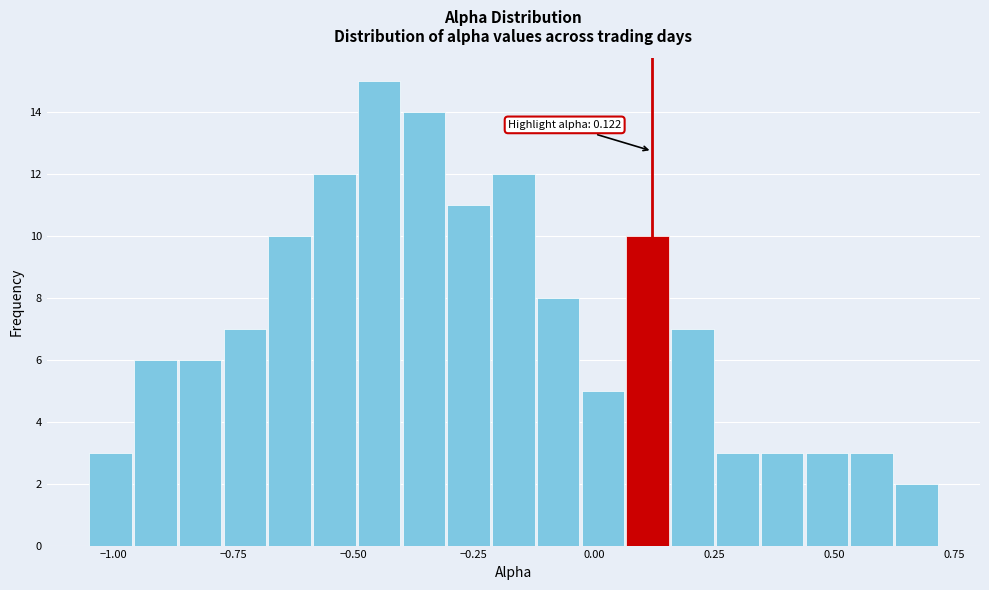

Read against the x-axis, roughly where is the centre of the tallest bar?

-0.45